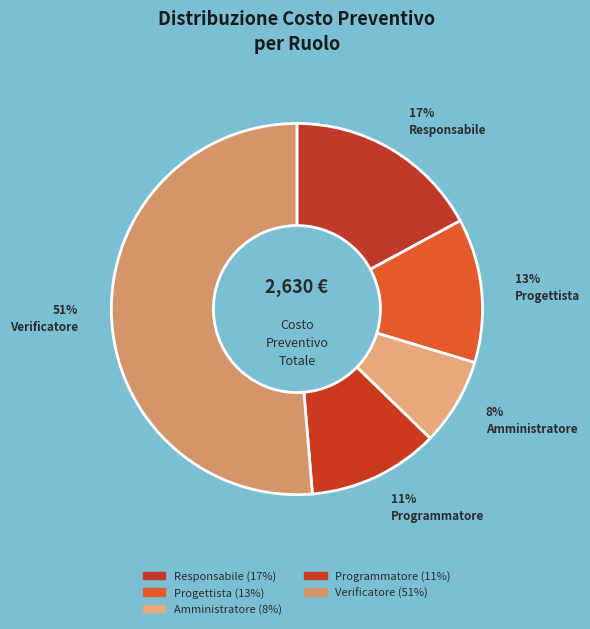

Count the number of slices in the pie.

5